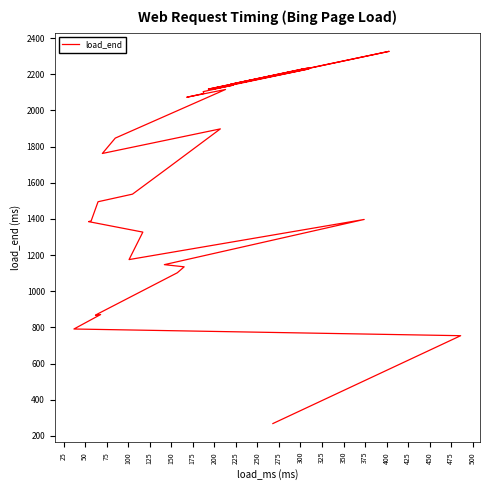

True or false: the data shows 595 at 100.

False